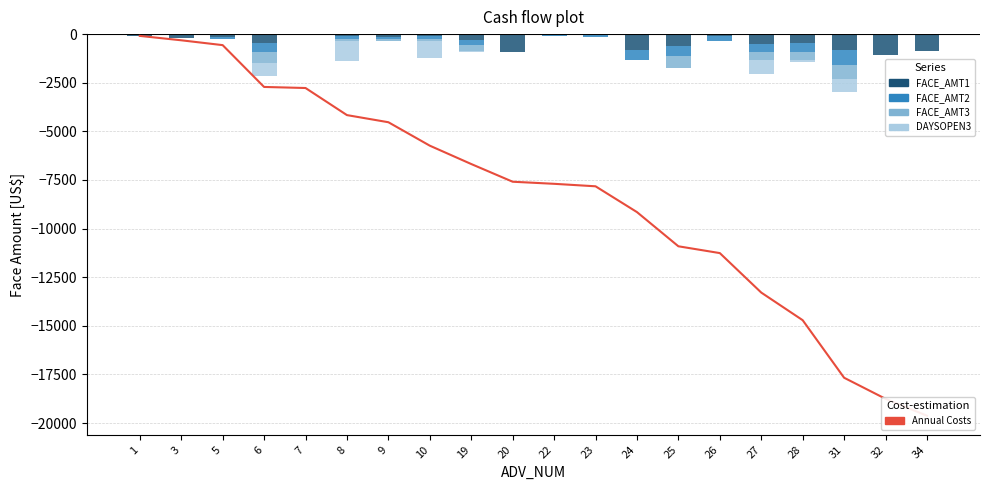

How many values in FACE_AMT2 are below zero?

14